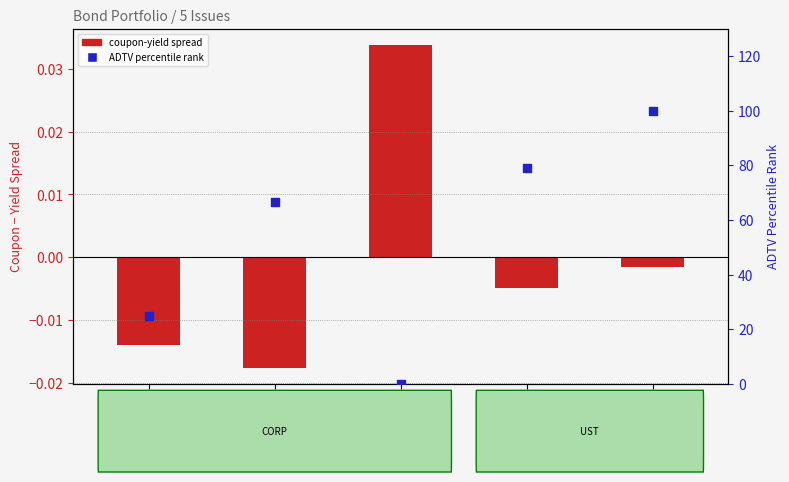

Which series contains the lowest Y value?

coupon-yield spread